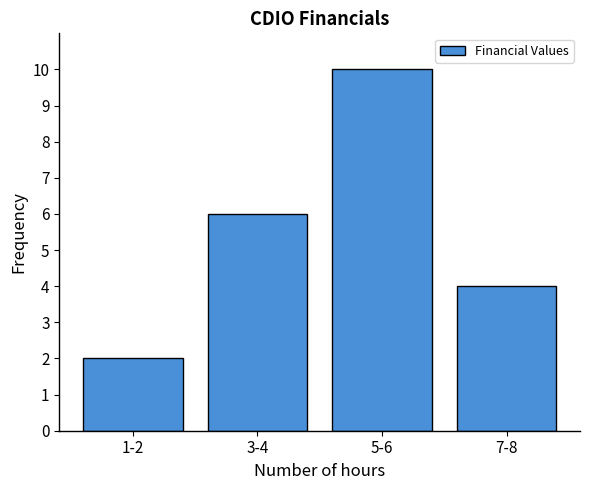

Reading right to left, list all the values displayed in this chart.

4	10	6	2